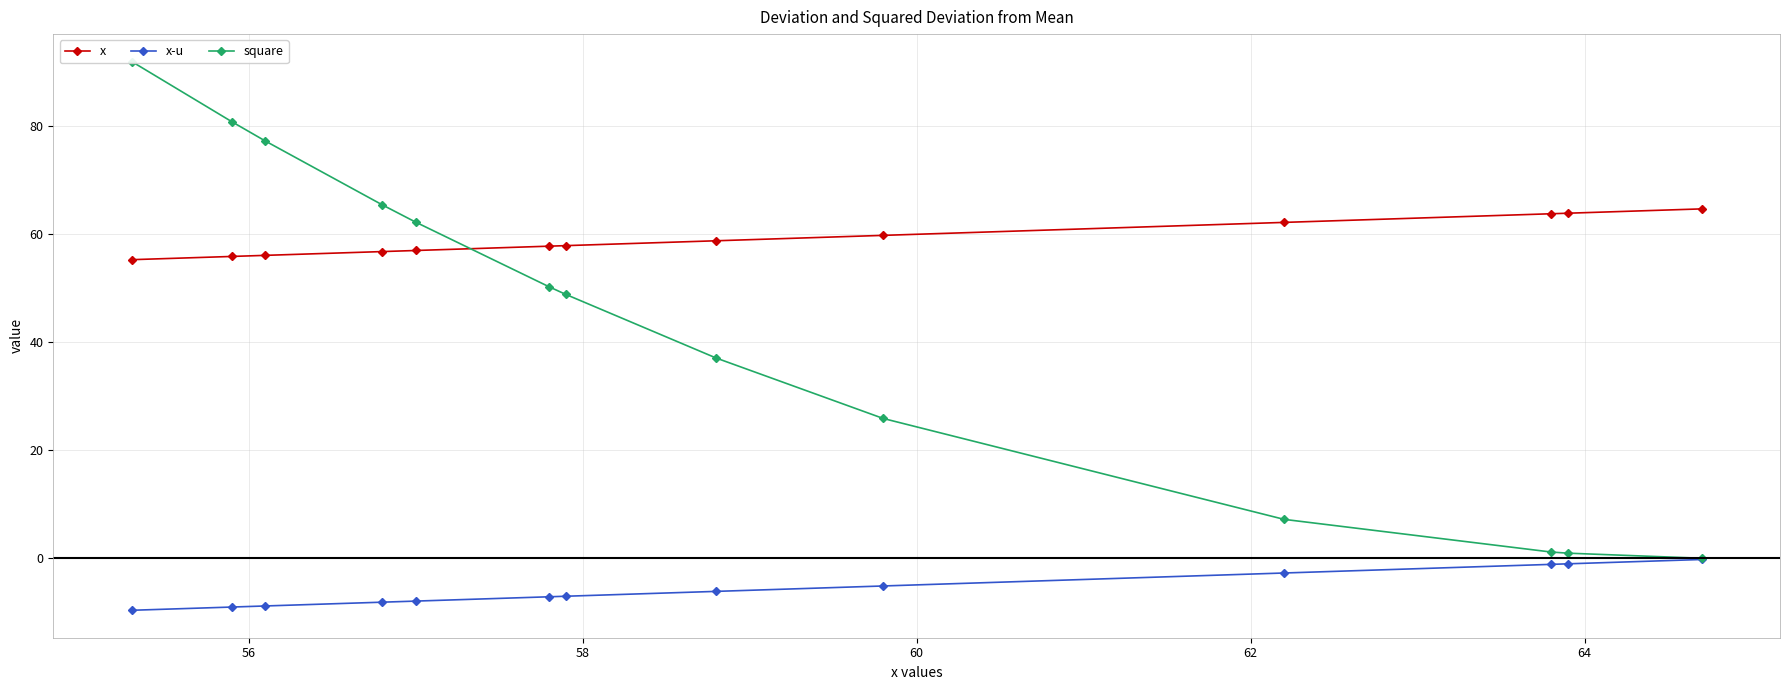

What is the difference between the second highest and minimum values in the square series?

80.8